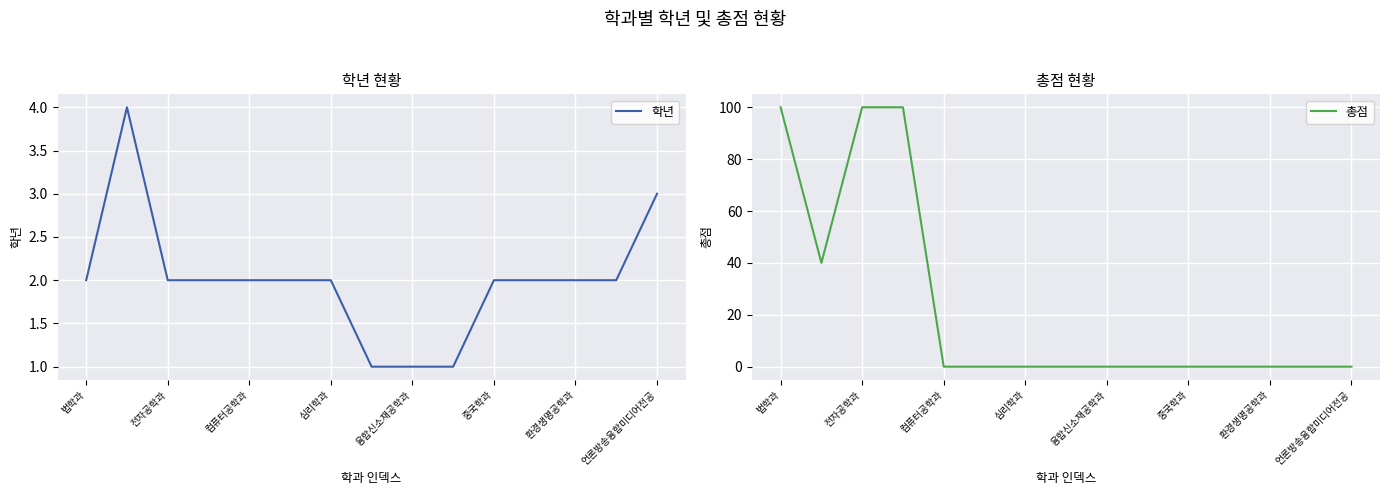

Reading left to right, list all the values displayed in this chart.

학년: 2	4	2	2	2	2	2	1	1	1	2	2	2	2	3
총점: 100	40	100	100	0	0	0	0	0	0	0	0	0	0	0